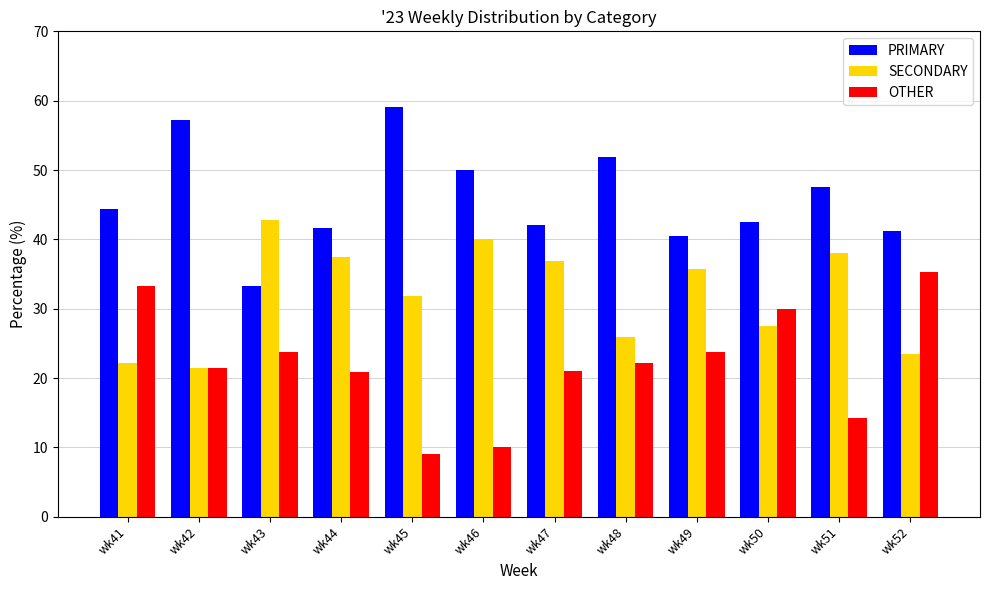

List the series in order of their peak value, highest first.

PRIMARY, SECONDARY, OTHER